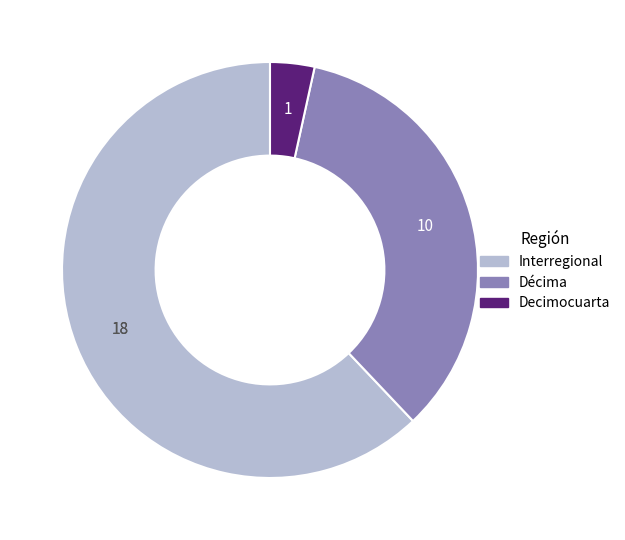

Does any single category account for the majority?

Yes